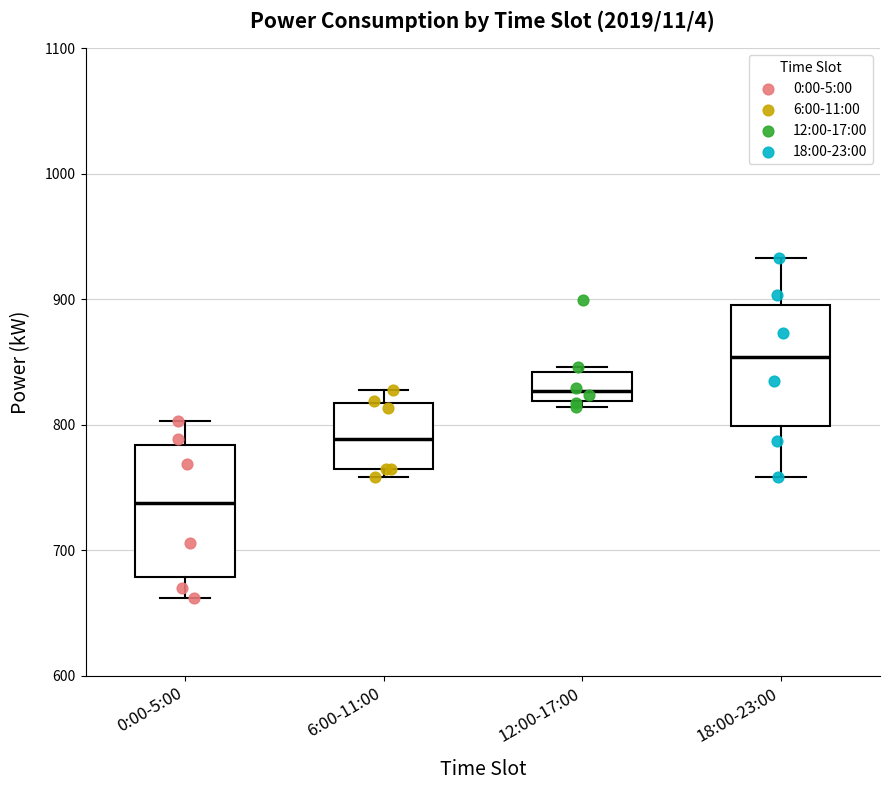

Which box has the highest median line?

18:00-23:00